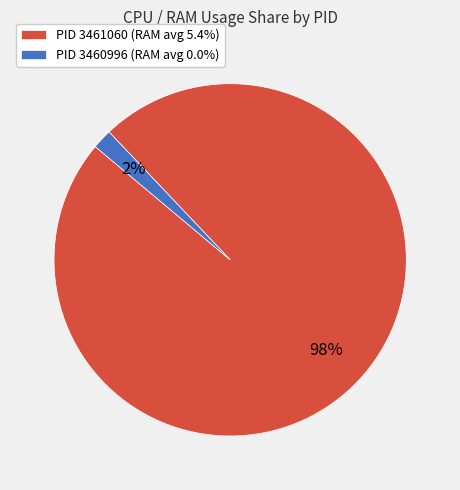

To the nearest percent, what is the difference between the PID 3461060 (RAM avg 5.4%) and PID 3460996 (RAM avg 0.0%) slice percentages?

96%